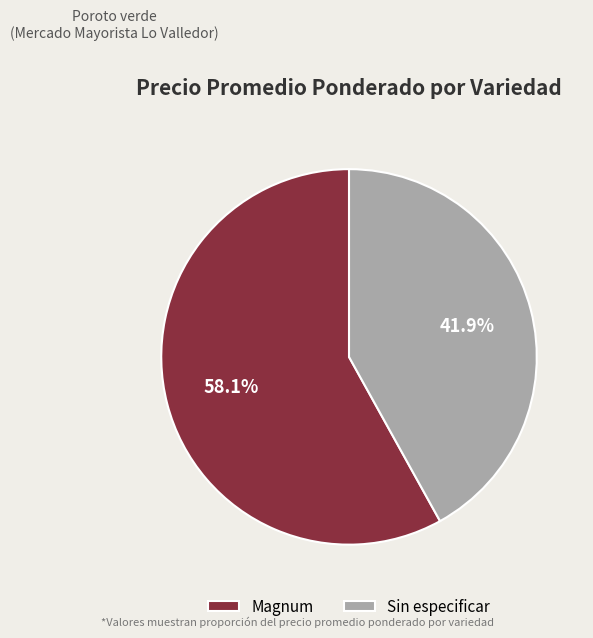

What is the smallest slice in the pie chart?

Sin especificar